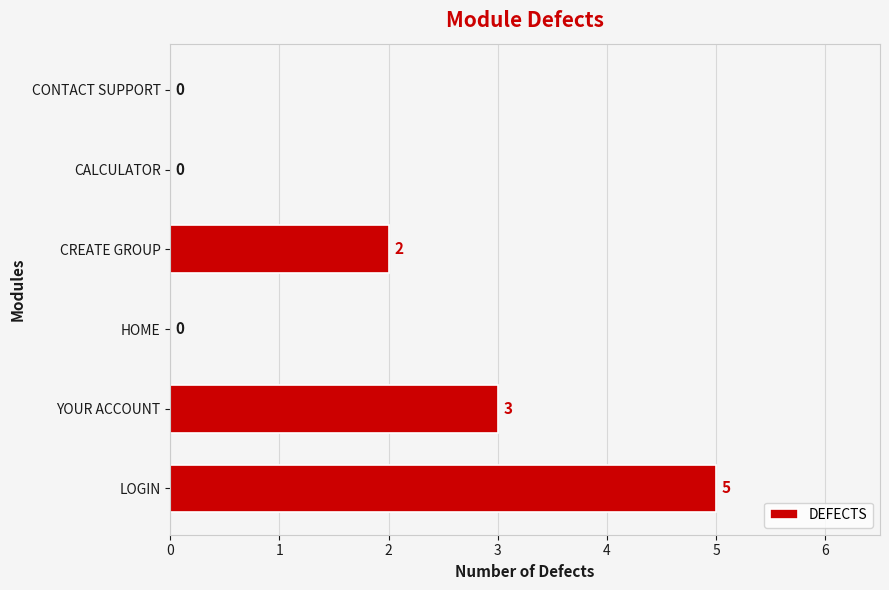

Is it true that the value at YOUR ACCOUNT is 3?

True